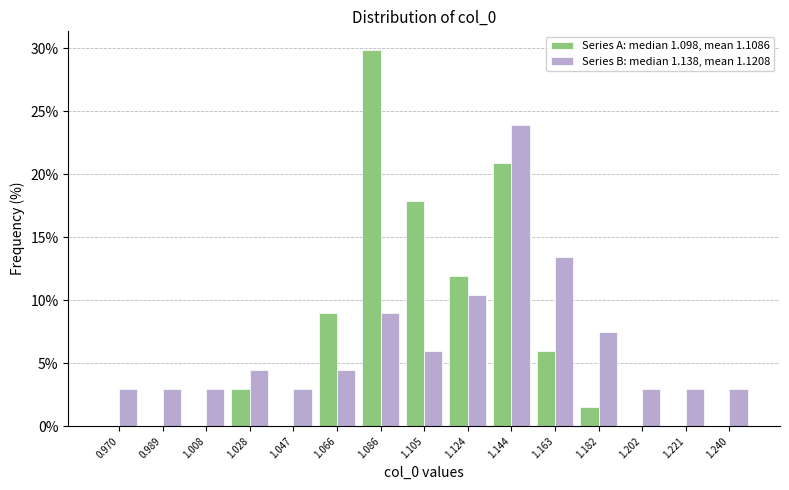

Reading left to right, list every range on the x-axis with the height of the bar of each series over it. Neither the bar edges nor the heights are printed on the chart, so give them approximately, as read against the axes.

0.960 to 0.980: Series A: median 1.098, mean 1.1086=0	Series B: median 1.138, mean 1.1208=3.0
0.980 to 0.998: Series A: median 1.098, mean 1.1086=0	Series B: median 1.138, mean 1.1208=3.0
0.998 to 1.018: Series A: median 1.098, mean 1.1086=0	Series B: median 1.138, mean 1.1208=3.0
1.018 to 1.038: Series A: median 1.098, mean 1.1086=3.0	Series B: median 1.138, mean 1.1208=4.5
1.038 to 1.056: Series A: median 1.098, mean 1.1086=0	Series B: median 1.138, mean 1.1208=3.0
1.056 to 1.076: Series A: median 1.098, mean 1.1086=9.0	Series B: median 1.138, mean 1.1208=4.5
1.076 to 1.096: Series A: median 1.098, mean 1.1086=30.0	Series B: median 1.138, mean 1.1208=9.0
1.096 to 1.114: Series A: median 1.098, mean 1.1086=18.0	Series B: median 1.138, mean 1.1208=6.0
1.114 to 1.134: Series A: median 1.098, mean 1.1086=12.0	Series B: median 1.138, mean 1.1208=10.5
1.134 to 1.154: Series A: median 1.098, mean 1.1086=21.0	Series B: median 1.138, mean 1.1208=24.0
1.154 to 1.172: Series A: median 1.098, mean 1.1086=6.0	Series B: median 1.138, mean 1.1208=13.5
1.172 to 1.192: Series A: median 1.098, mean 1.1086=1.5	Series B: median 1.138, mean 1.1208=7.5
1.192 to 1.212: Series A: median 1.098, mean 1.1086=0	Series B: median 1.138, mean 1.1208=3.0
1.212 to 1.230: Series A: median 1.098, mean 1.1086=0	Series B: median 1.138, mean 1.1208=3.0
1.230 to 1.250: Series A: median 1.098, mean 1.1086=0	Series B: median 1.138, mean 1.1208=3.0